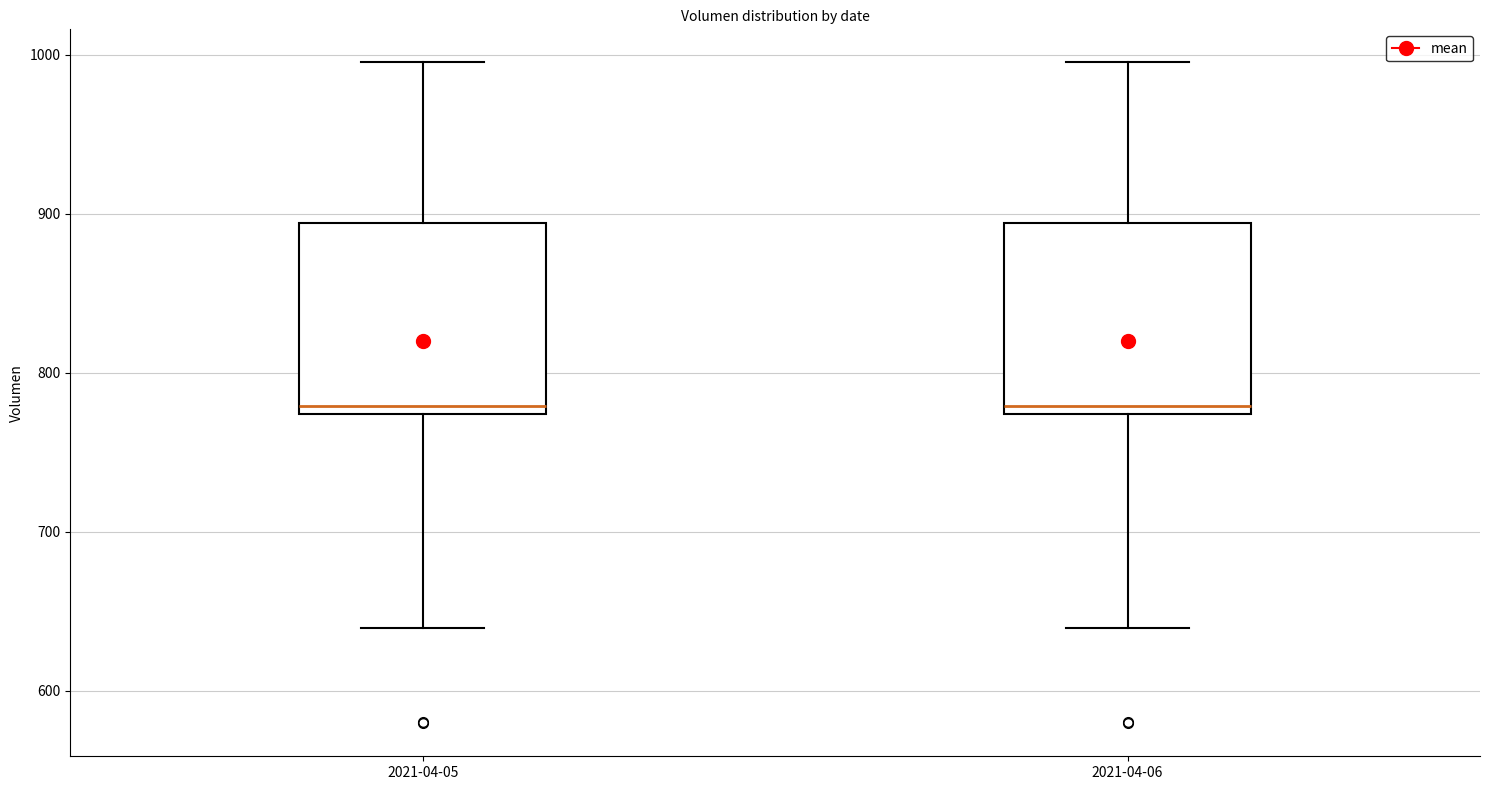

Where does the lower whisker of the box for 2021-04-06 end on the y-axis? The values are not printed on the chart, so give them approximately, as read against the axis.

640